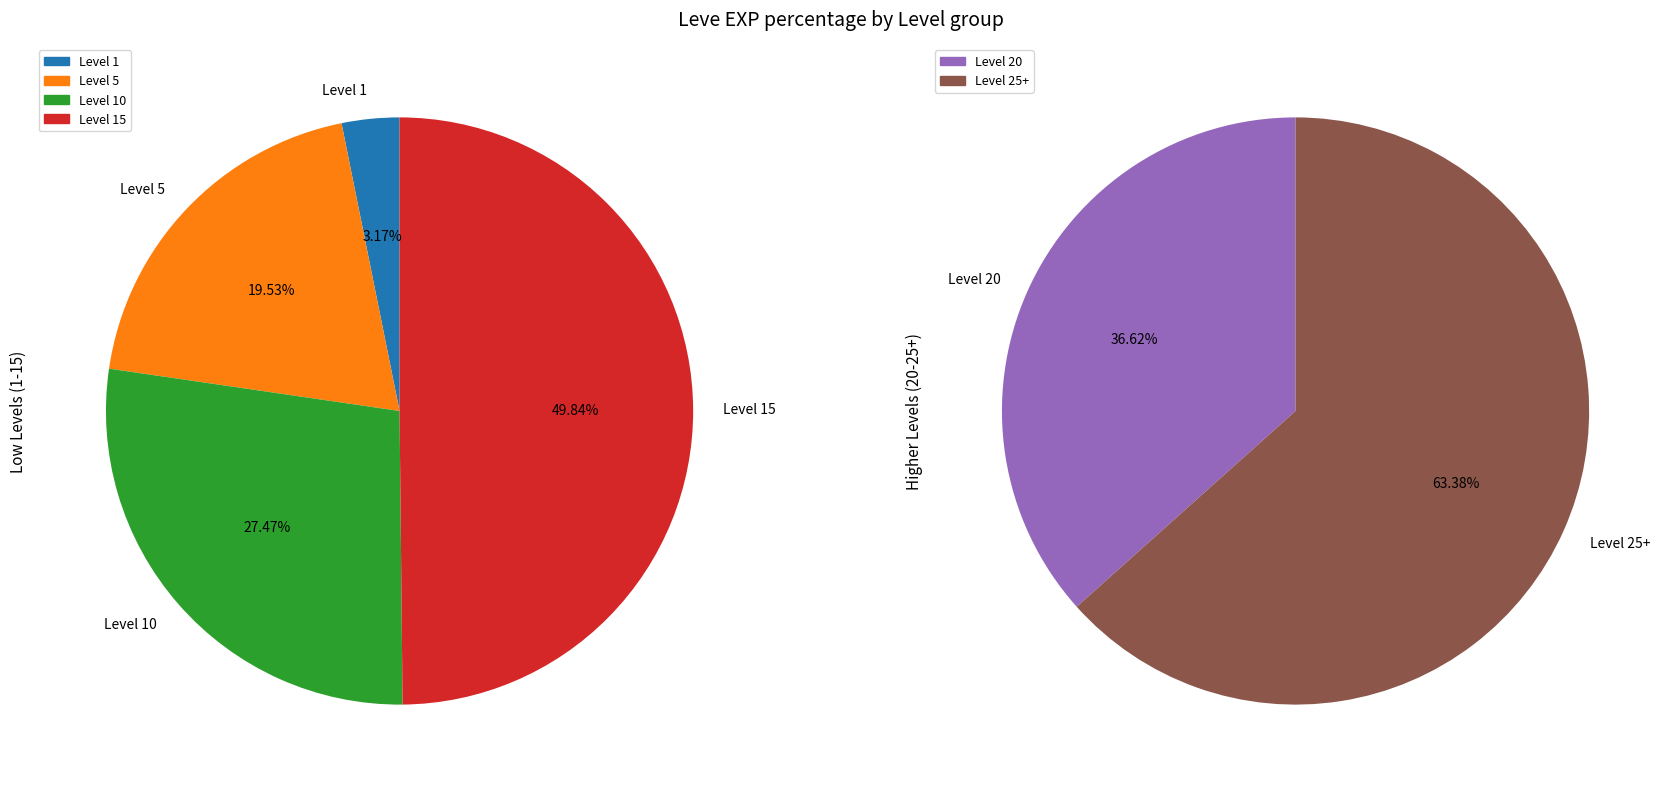

Does Level 5 account for over 50% of the chart?

No